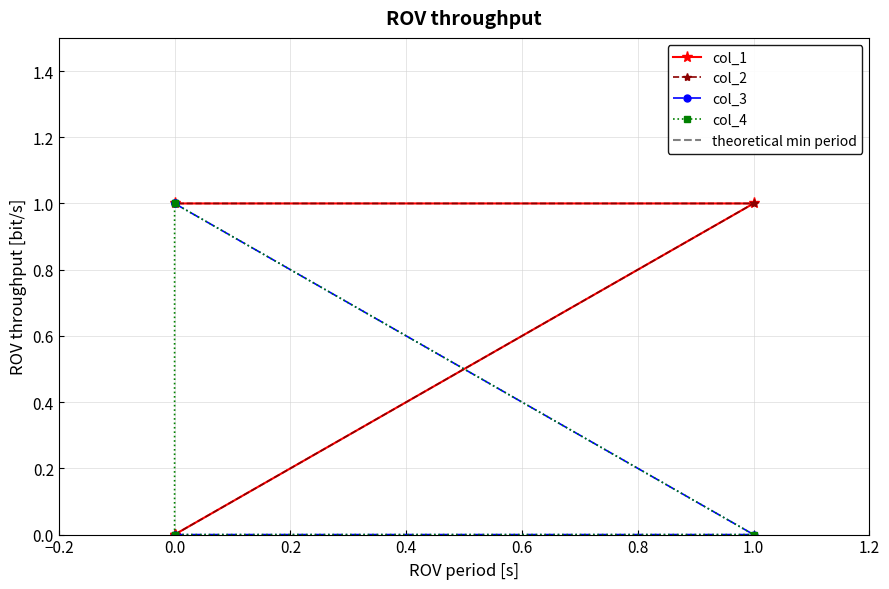

Is this an area chart (filled region under the line)?

No